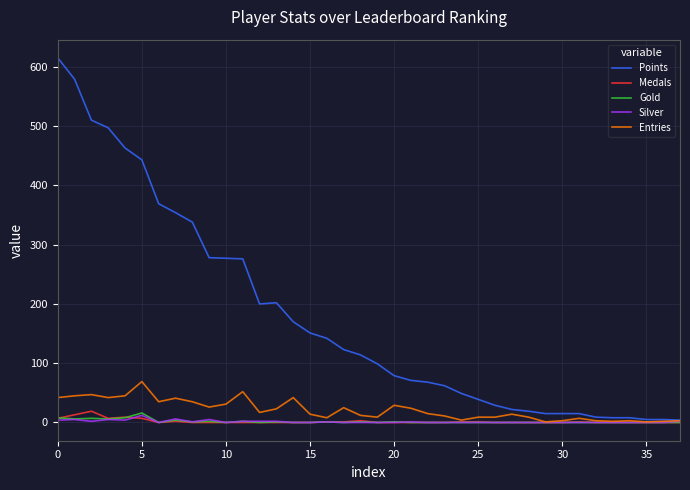

Which series has the largest range (max minus min)?

Points